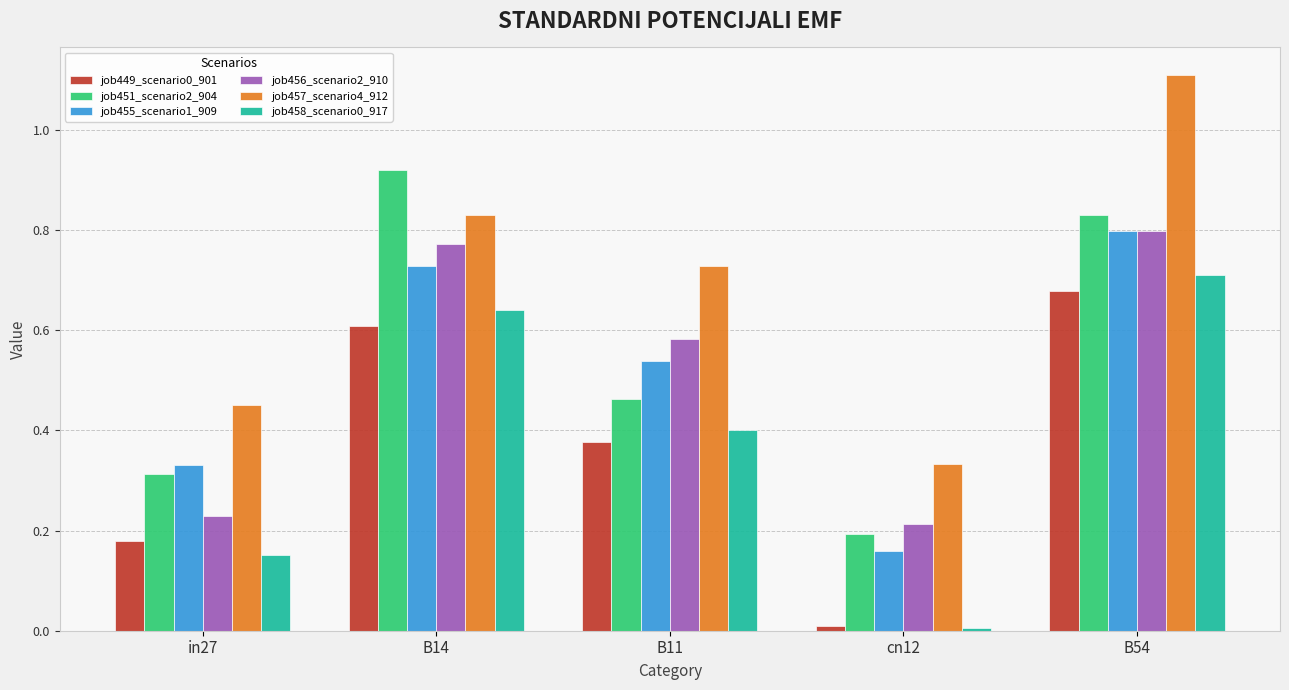

Between B14 and cn12, which series saw the biggest shift?

job451_scenario2_904